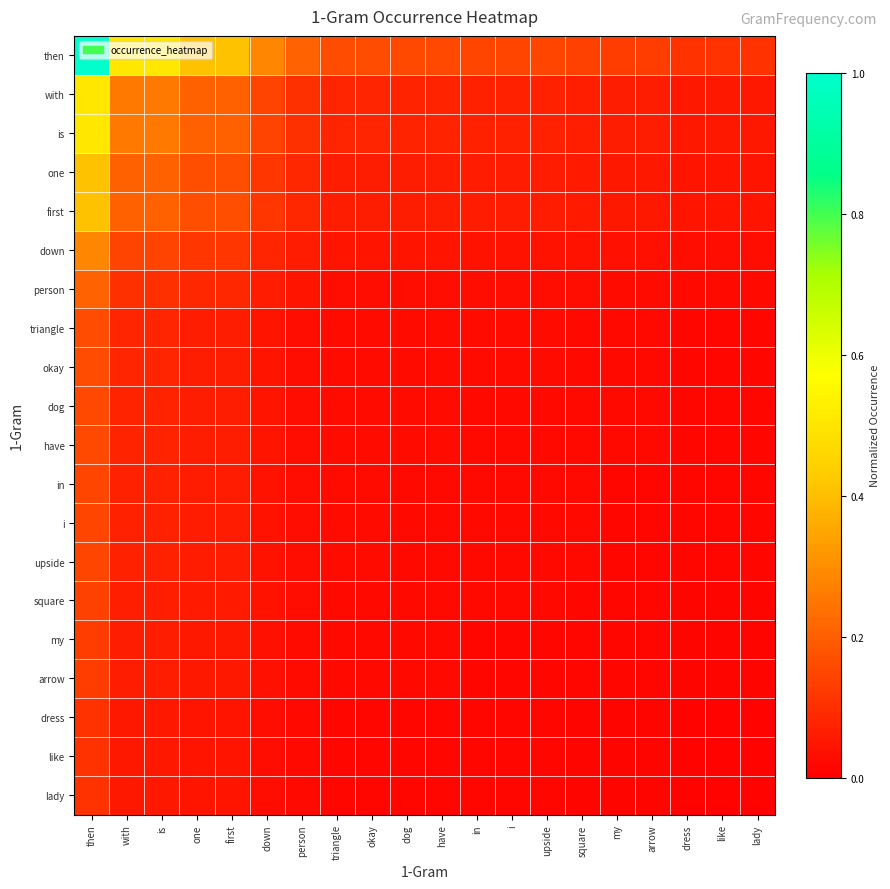

At how many categories does at least one series exceed 0?

20